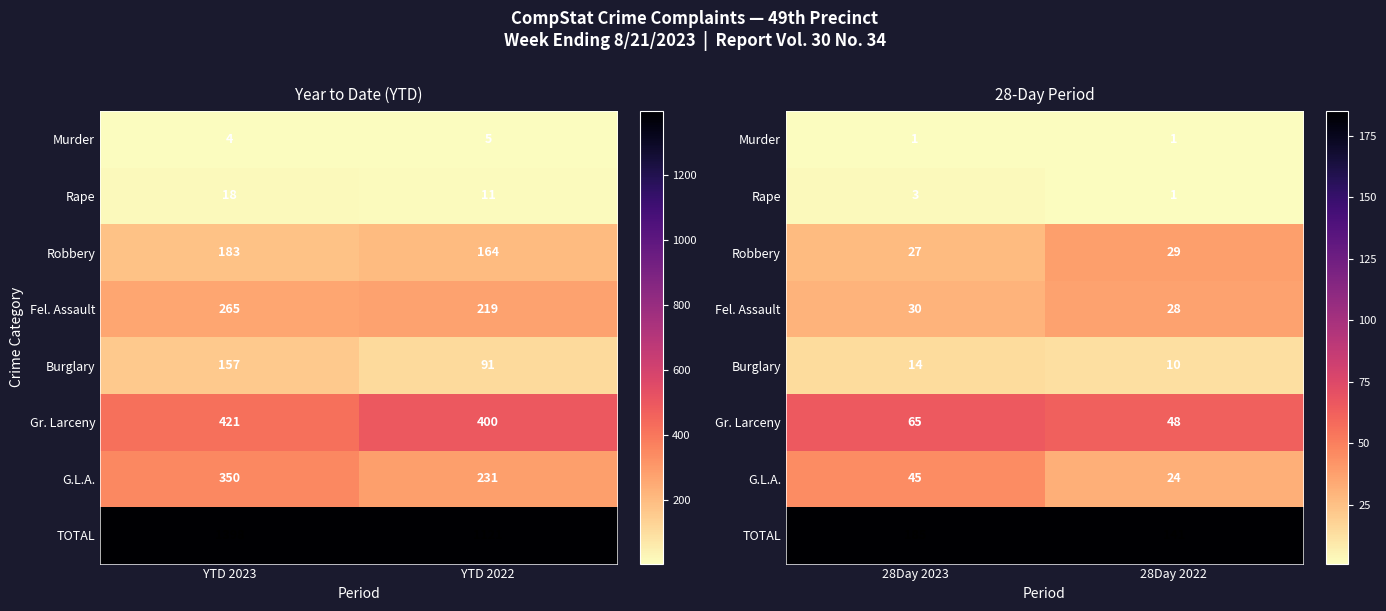

Count the number of categories in the chart.

2